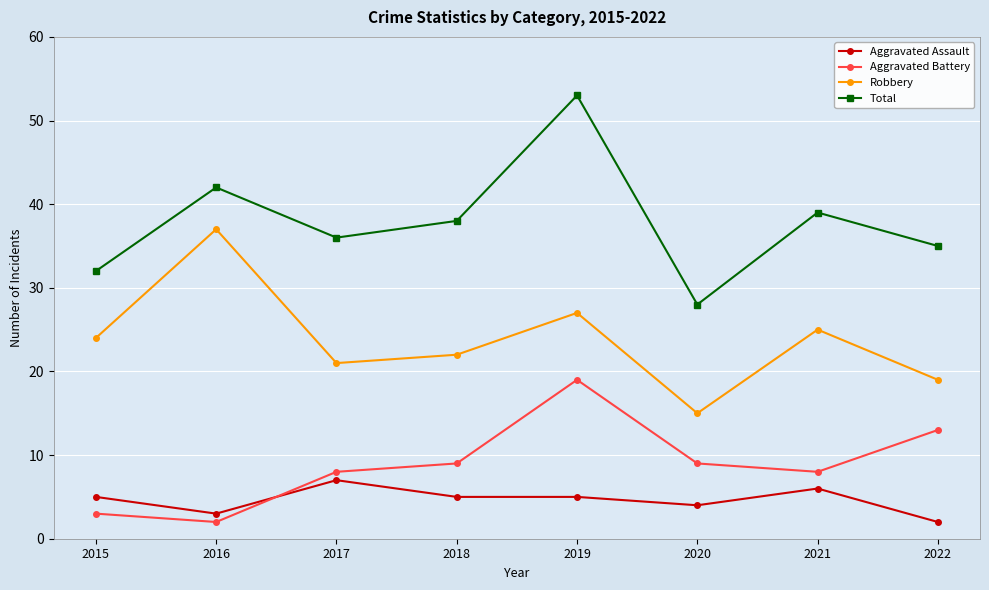

The Aggravated Assault series shows 1 at 2016. True or false?

False